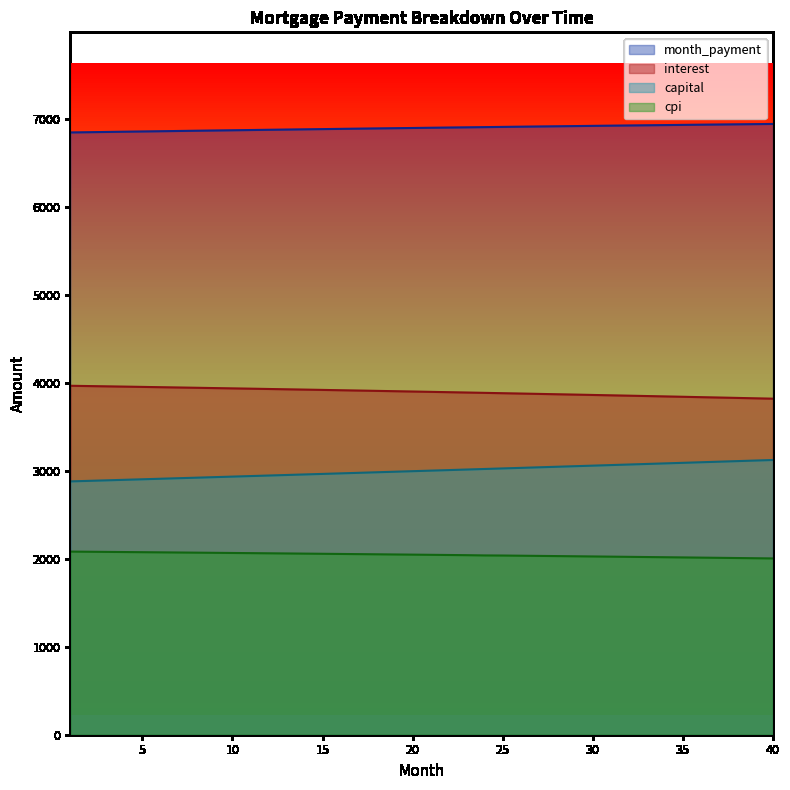

Reading left to right, list all the values displayed in this chart.

interest: 3966.6	3963.4	3960.2	3957.0	3953.8	3950.5	3947.2	3943.8	3940.5	3937.1	3933.6	3930.2	3926.7	3923.1	3919.6	3916.0	3912.3	3908.7	3905.0	3901.3	3897.5	3893.7	3889.9	3886.1	3882.2	3878.2	3874.3	3870.3	3866.3	3862.2	3858.2	3854.0	3849.9	3845.7	3841.5	3837.2	3832.9	3828.6	3824.2	3819.8
capital: 2879.6	2885.6	2891.6	2897.6	2903.6	2909.7	2915.7	2921.8	2927.9	2934.0	2940.1	2946.2	2952.4	2958.5	2964.7	2970.9	2977.1	2983.2	2989.5	2995.7	3001.9	3008.2	3014.5	3020.7	3027.0	3033.3	3039.7	3046.0	3052.3	3058.7	3065.1	3071.4	3077.8	3084.3	3090.7	3097.1	3103.6	3110.0	3116.5	3123.0
month_payment: 6846.1	6849.0	6851.8	6854.6	6857.4	6860.1	6862.9	6865.6	6868.4	6871.1	6873.7	6876.4	6879.0	6881.6	6884.2	6886.8	6889.4	6891.9	6894.5	6897.0	6899.4	6901.9	6904.4	6906.8	6909.2	6911.6	6913.9	6916.3	6918.6	6920.9	6923.2	6925.5	6927.7	6929.9	6932.1	6934.3	6936.5	6938.6	6940.8	6942.9
cpi: 2081.7	2080.0	2078.3	2076.6	2074.9	2073.1	2071.4	2069.6	2067.8	2066.0	2064.2	2062.4	2060.5	2058.6	2056.8	2054.8	2052.9	2051.0	2049.0	2047.1	2045.1	2043.1	2041.0	2038.1	2036.9	2034.9	2032.8	2030.7	2028.5	2026.4	2024.2	2022.0	2019.8	2017.6	2015.4	2013.1	2010.9	2008.6	2006.3	2003.9